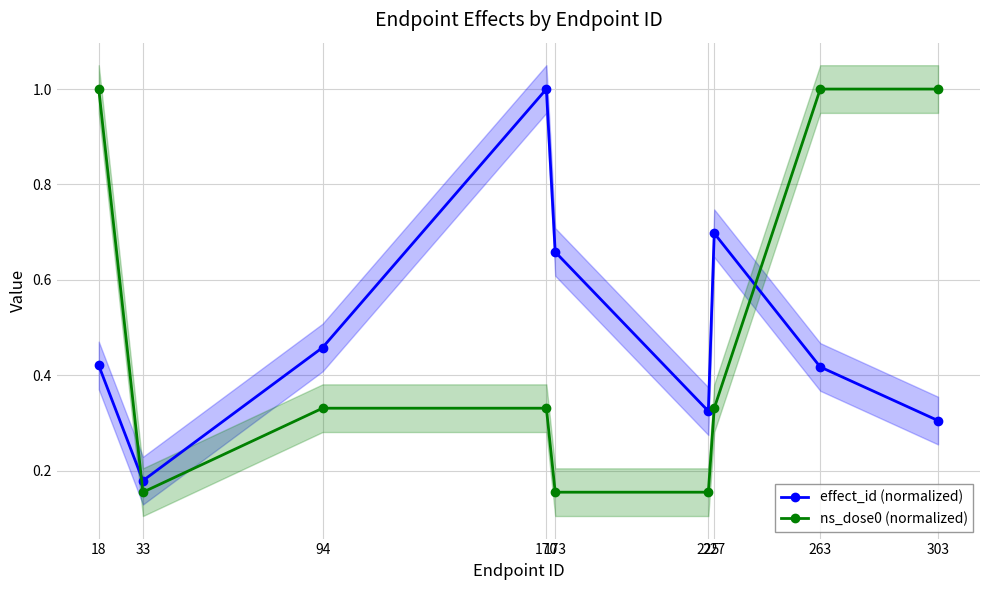

True or false: ns_dose0 (normalized) and effect_id (normalized) cross at least once.

True